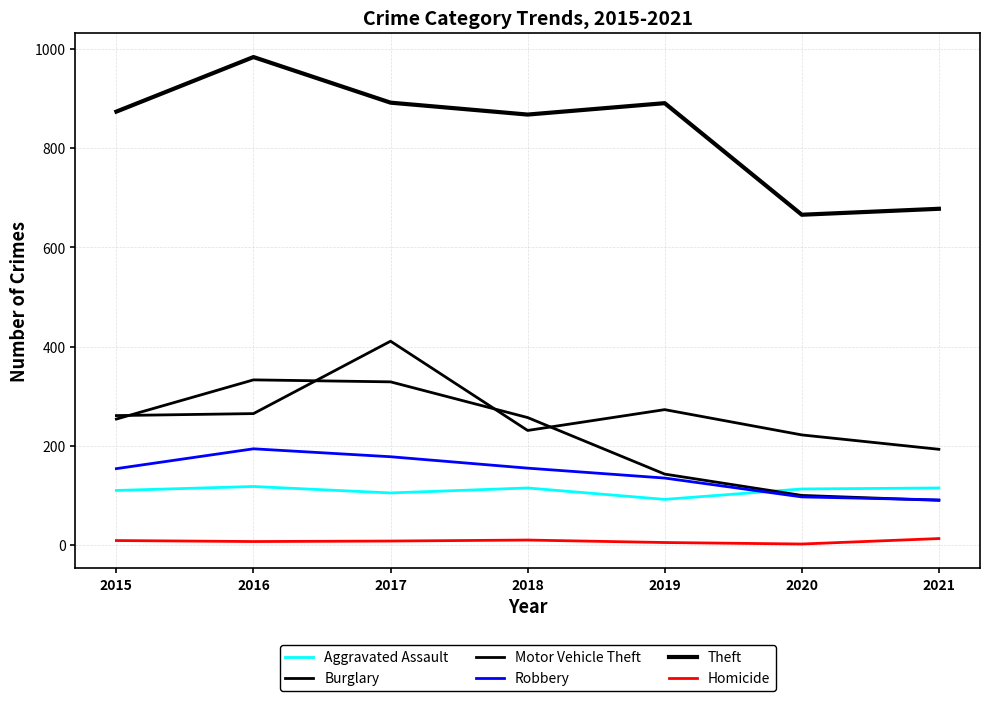

How many lines are shown in the chart?

6